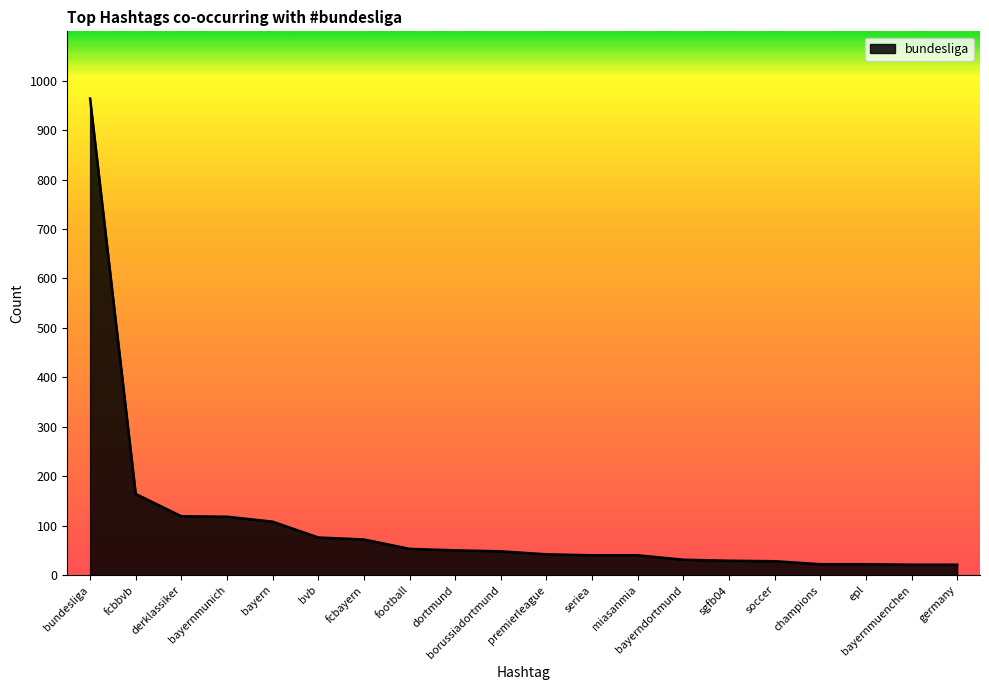

What is the difference between the maximum and second lowest values?

943